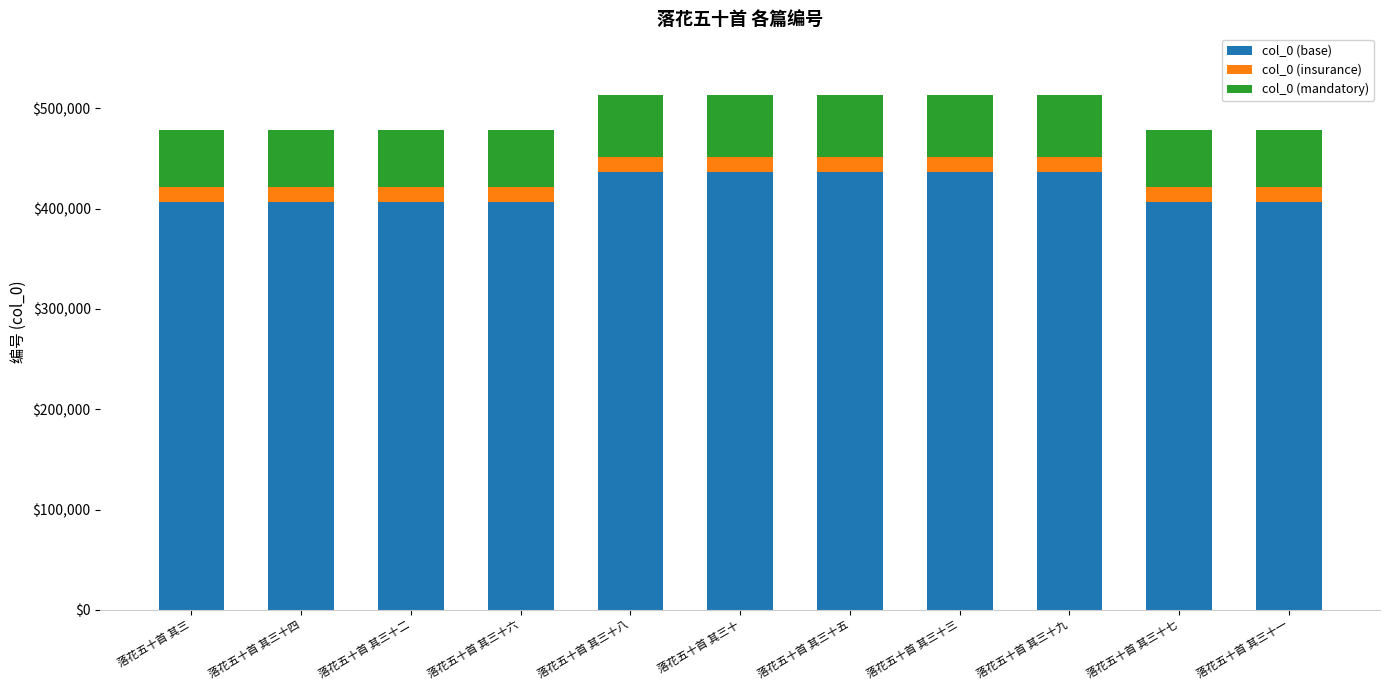

What is the total value across all series at 落花五十首 其三十一?

478669